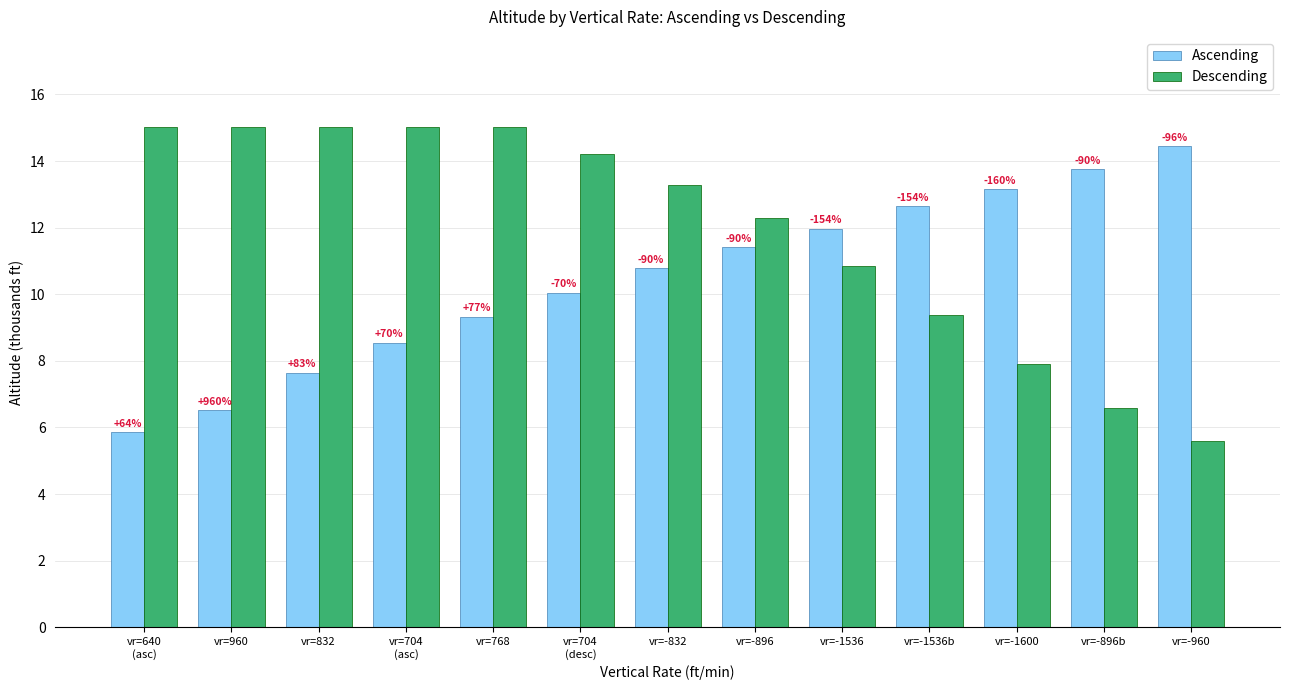

What is the difference between the maximum and minimum values in the Descending series?

9.4